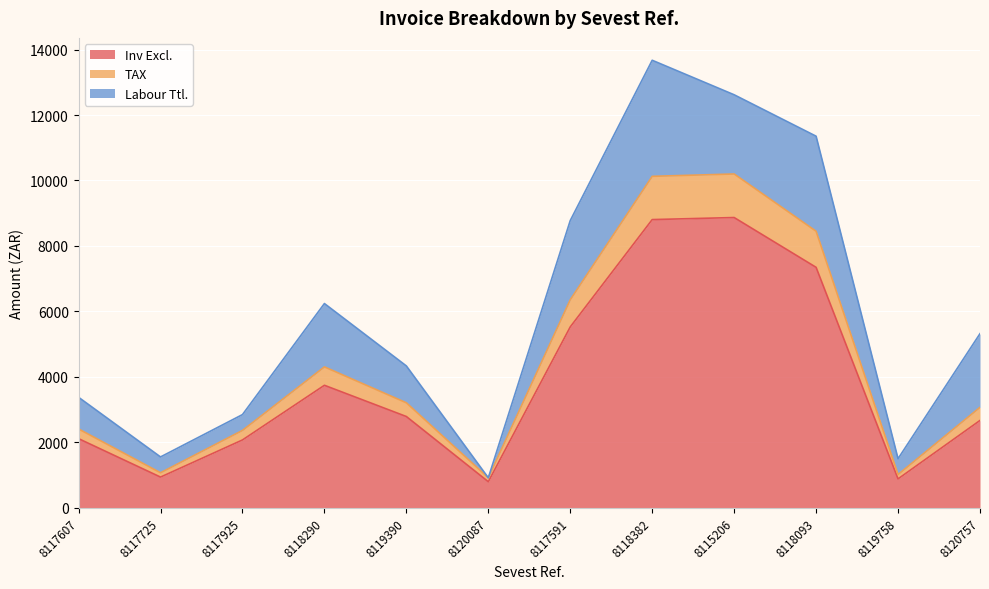

What is the total value across all series at 8118382?

13671.5